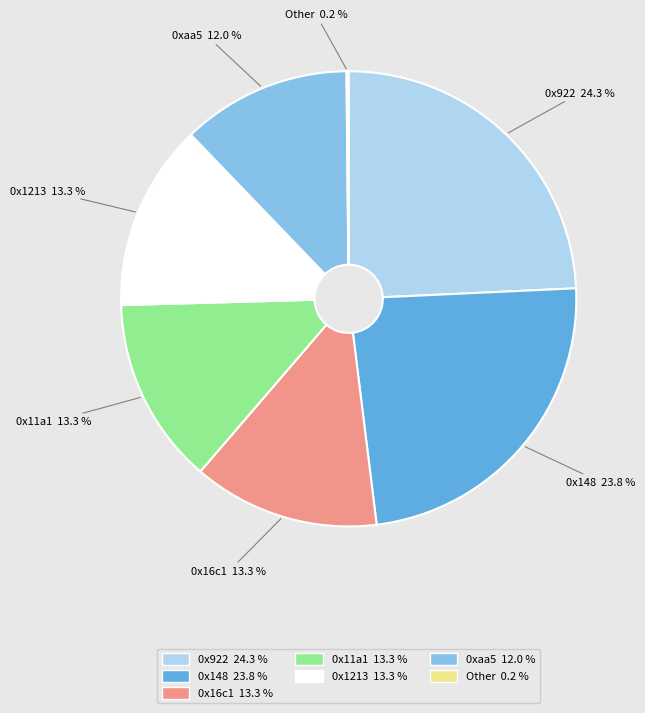

Is there any slice that represents more than half of the pie?

No